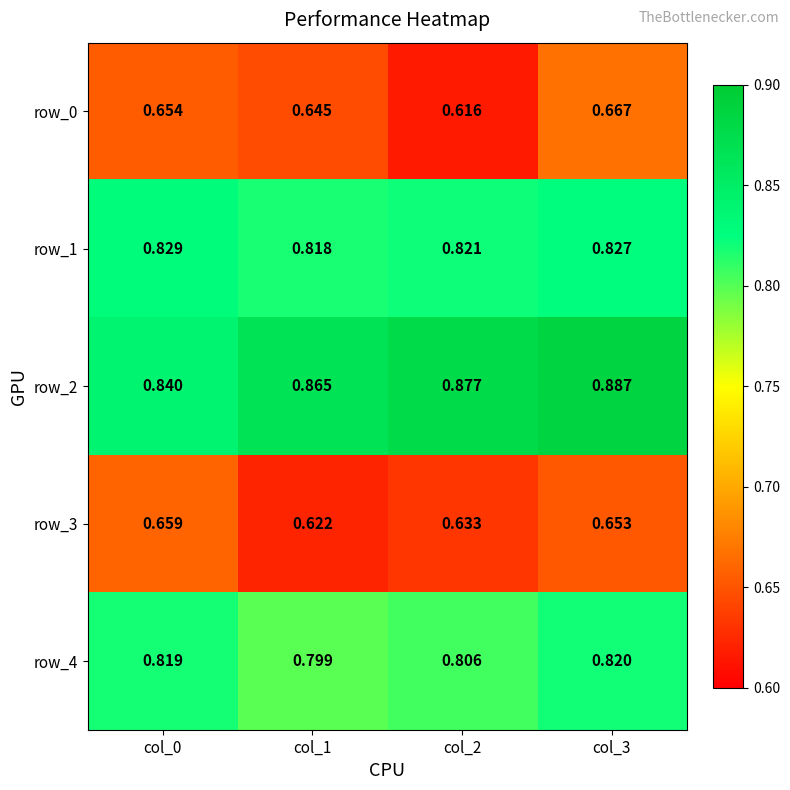

At which category does the chart reach its minimum across all series?

col_2